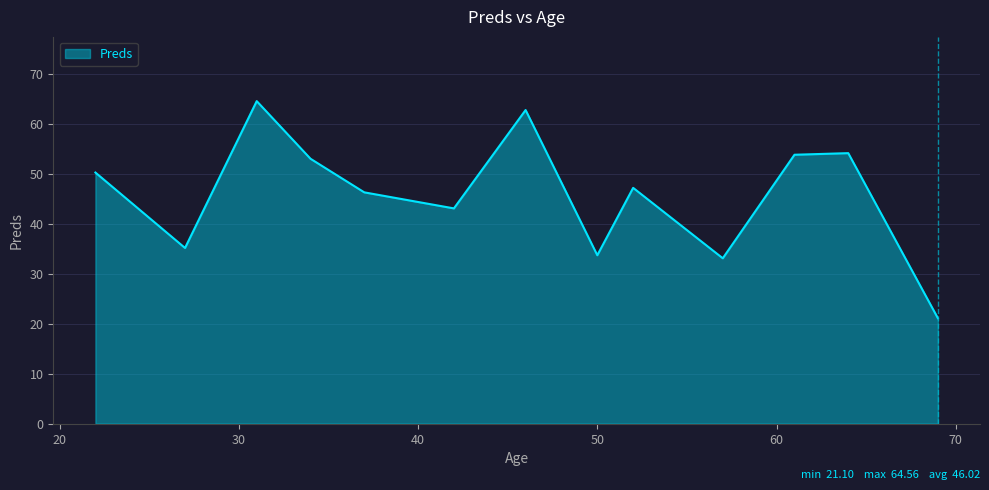

What is the difference between the maximum and minimum values?

43.5